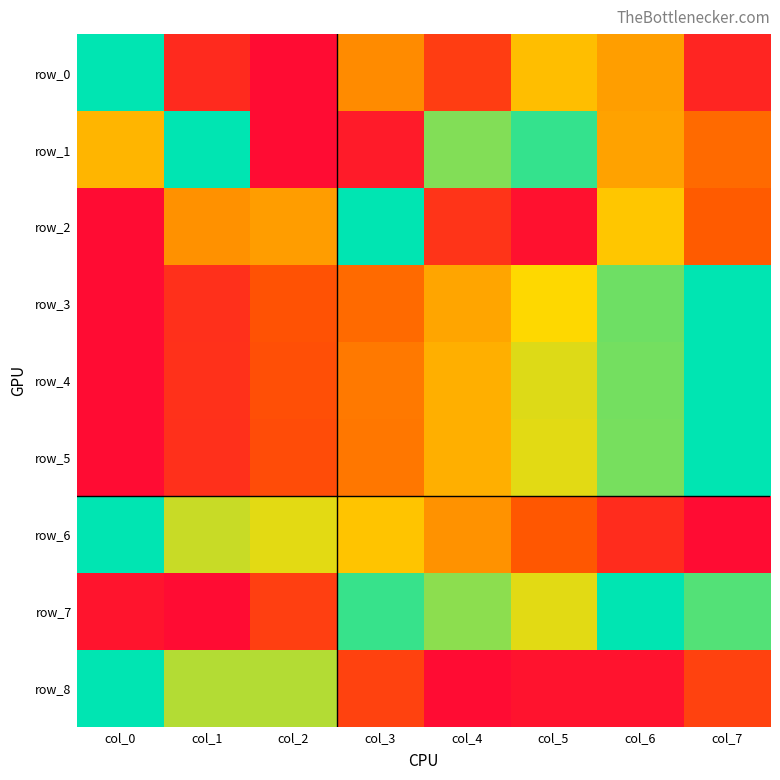

List the labels in order of row_5 value, smallest first.

col_0, col_1, col_2, col_3, col_4, col_5, col_6, col_7